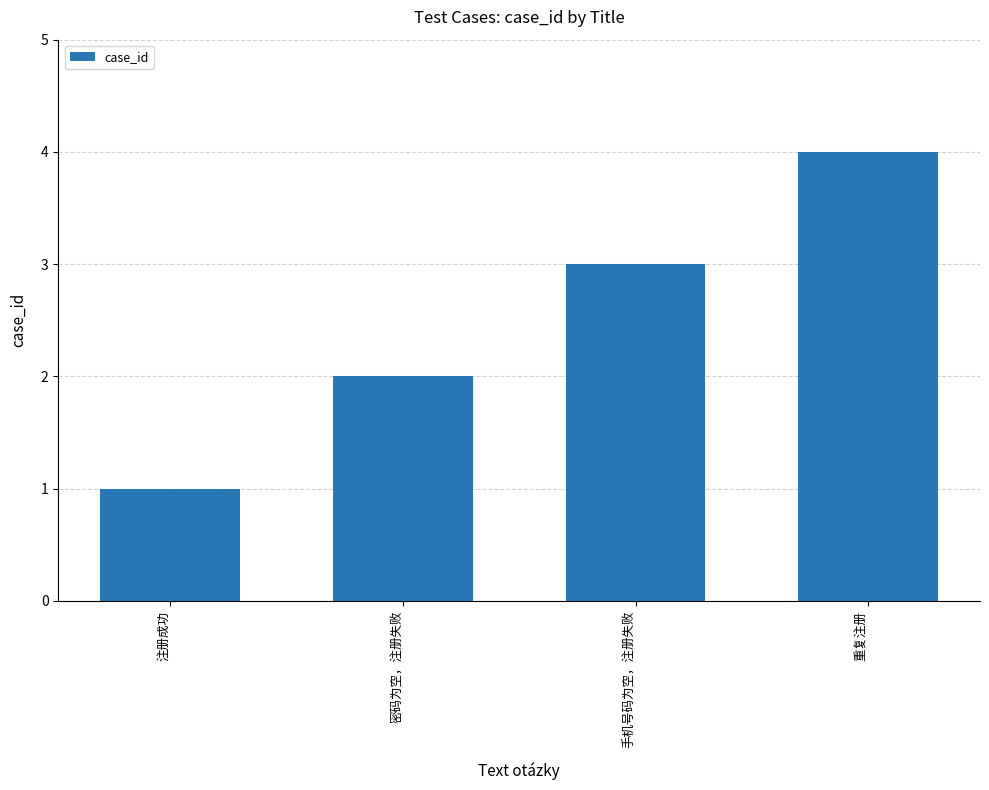

True or false: the data shows 1 at 手机号码为空，注册失败.

False